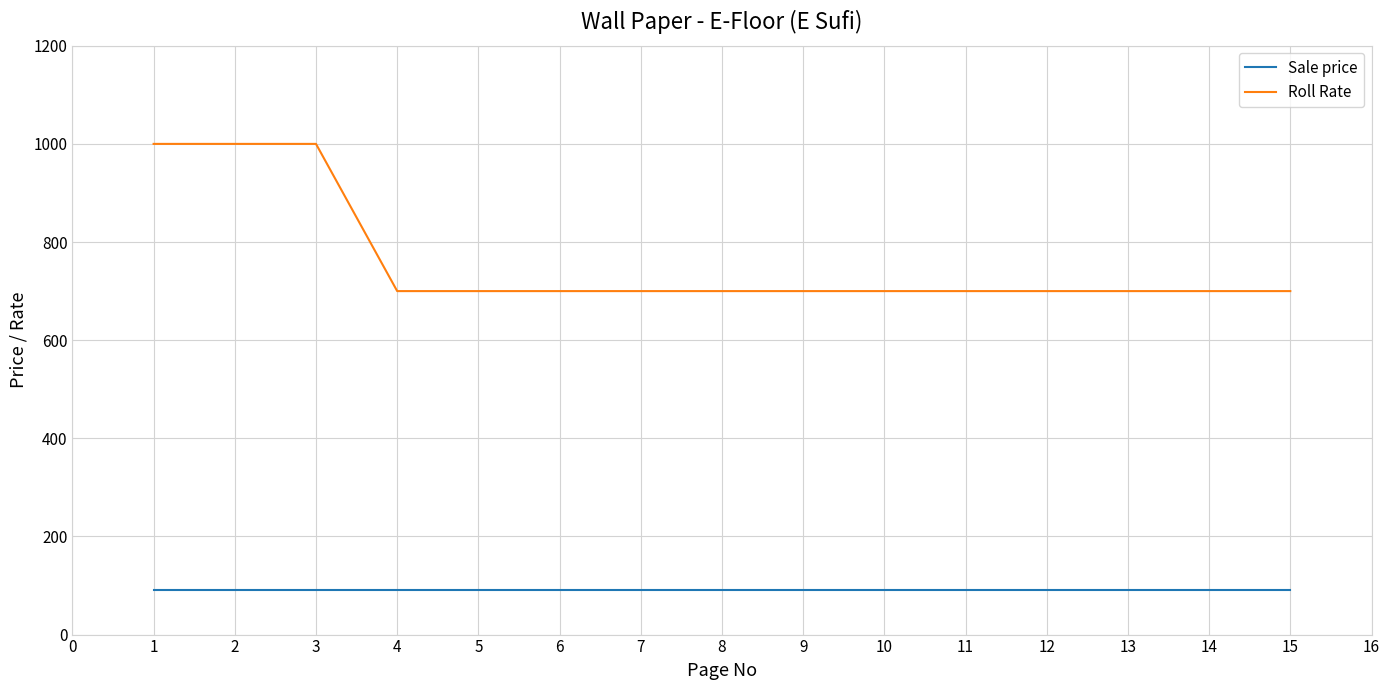

How many lines are shown in the chart?

2